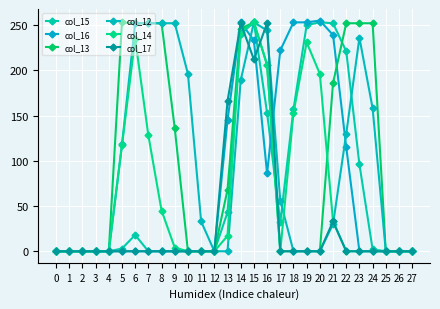

Reading left to right, extract all data points from this chart.

col_15: 0=0	1=0	2=0	3=0	4=0	5=3	6=18	7=0	8=0	9=0	10=0	11=0	12=0	13=43	14=240	15=253	16=153	17=32	18=157	19=250	20=253	21=252	22=221	23=96	24=2	25=0	26=0	27=0
col_16: 0=0	1=0	2=0	3=0	4=0	5=0	6=0	7=0	8=0	9=0	10=0	11=0	12=0	13=145	14=253	15=233	16=86	17=222	18=253	19=253	20=255	21=239	22=115	23=0	24=0	25=0	26=0	27=0
col_13: 0=0	1=0	2=0	3=0	4=0	5=253	6=252	7=252	8=252	9=136	10=0	11=0	12=0	13=68	14=246	15=253	16=206	17=0	18=0	19=0	20=0	21=186	22=252	23=252	24=252	25=0	26=0	27=0
col_12: 0=0	1=0	2=0	3=0	4=0	5=118	6=252	7=252	8=252	9=252	10=196	11=33	12=0	13=0	14=189	15=253	16=244	17=56	18=0	19=0	20=0	21=30	22=130	23=236	24=158	25=0	26=0	27=0
col_14: 0=0	1=0	2=0	3=0	4=0	5=117	6=235	7=128	8=45	9=4	10=0	11=0	12=0	13=17	14=242	15=253	16=206	17=0	18=153	19=231	20=196	21=33	22=0	23=0	24=0	25=0	26=0	27=0
col_17: 0=0	1=0	2=0	3=0	4=0	5=0	6=0	7=0	8=0	9=0	10=0	11=0	12=0	13=166	14=252	15=212	16=252	17=0	18=0	19=0	20=0	21=33	22=0	23=0	24=0	25=0	26=0	27=0